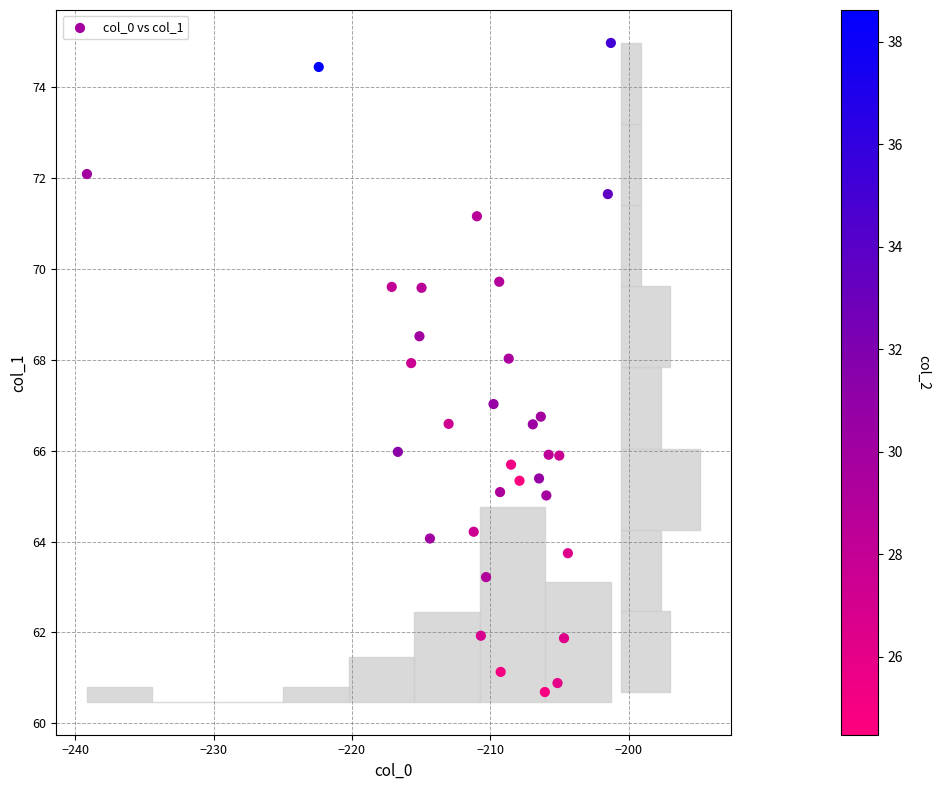

What is the range of X values (max minus min)?

37.9